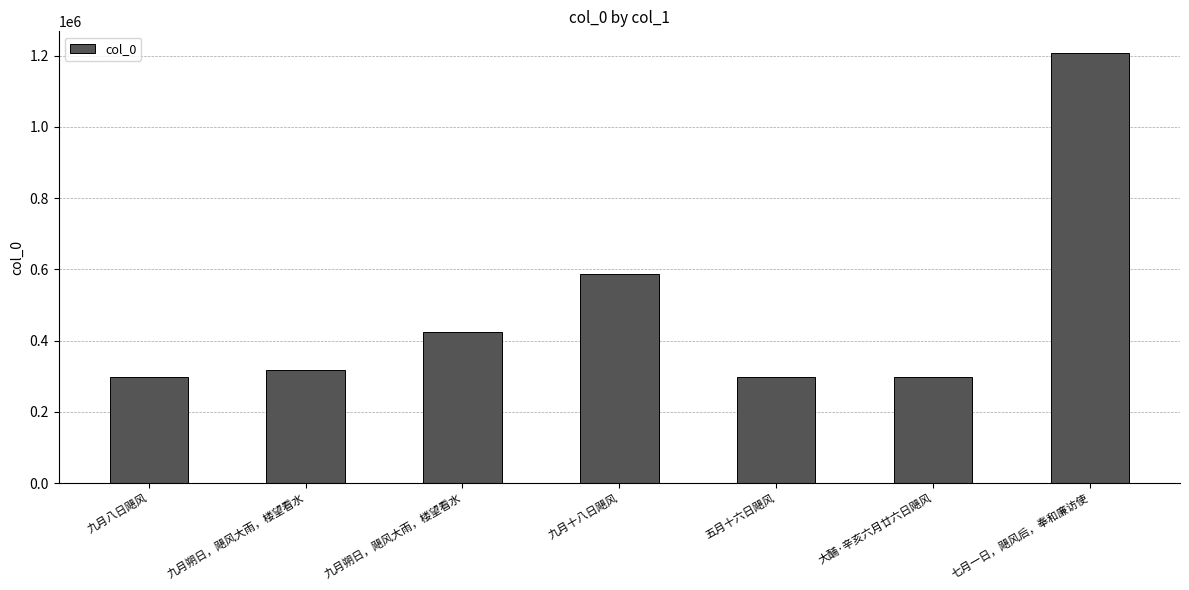

Are the bars grouped side by side (vs. stacked)?

No